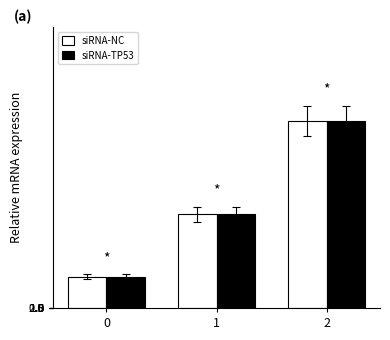

How many data points in siRNA-TP53 are less than 600?

1